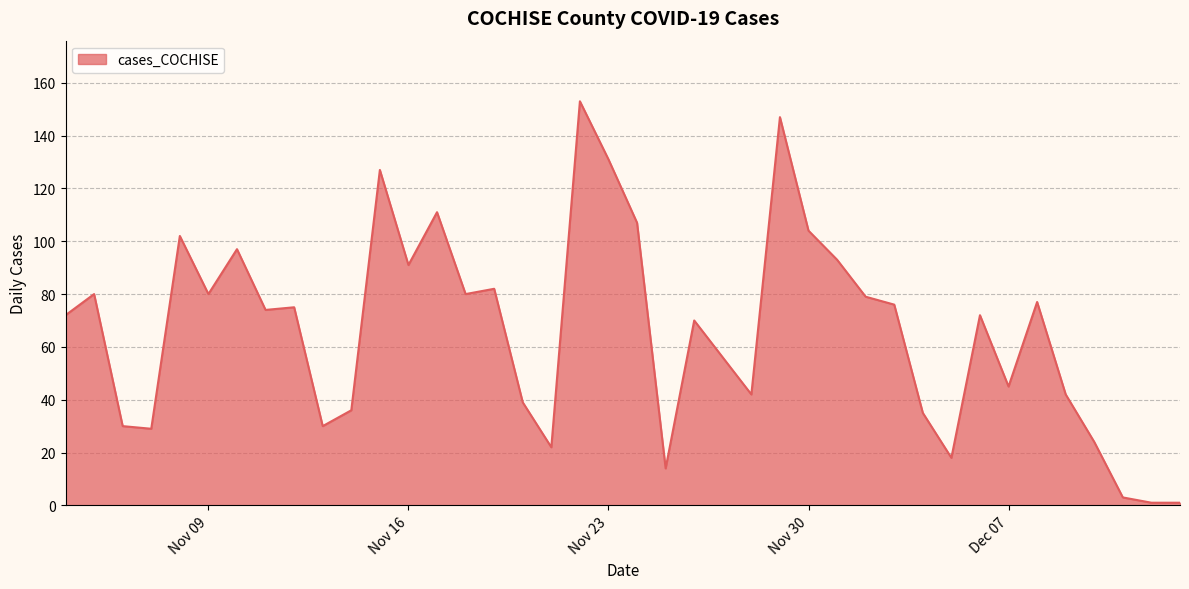

What is the greatest value displayed?

153